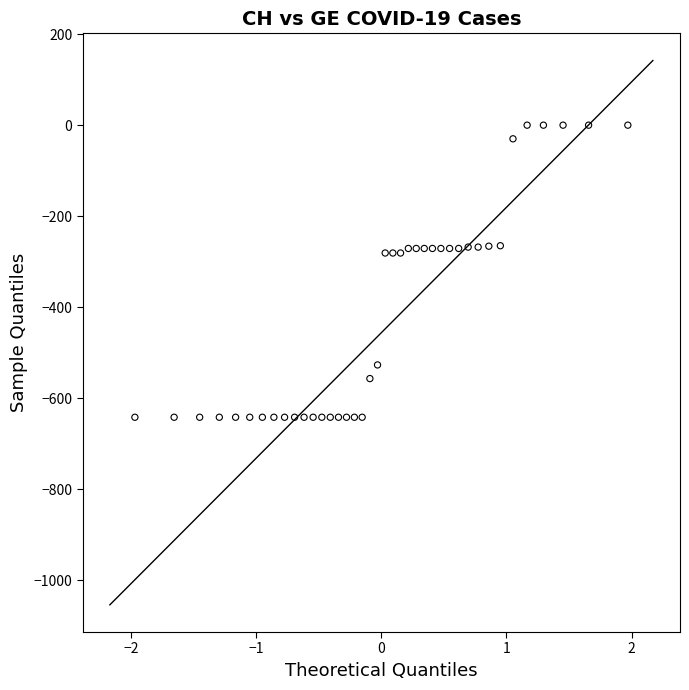

What is the range of Y values (max minus min)?

642